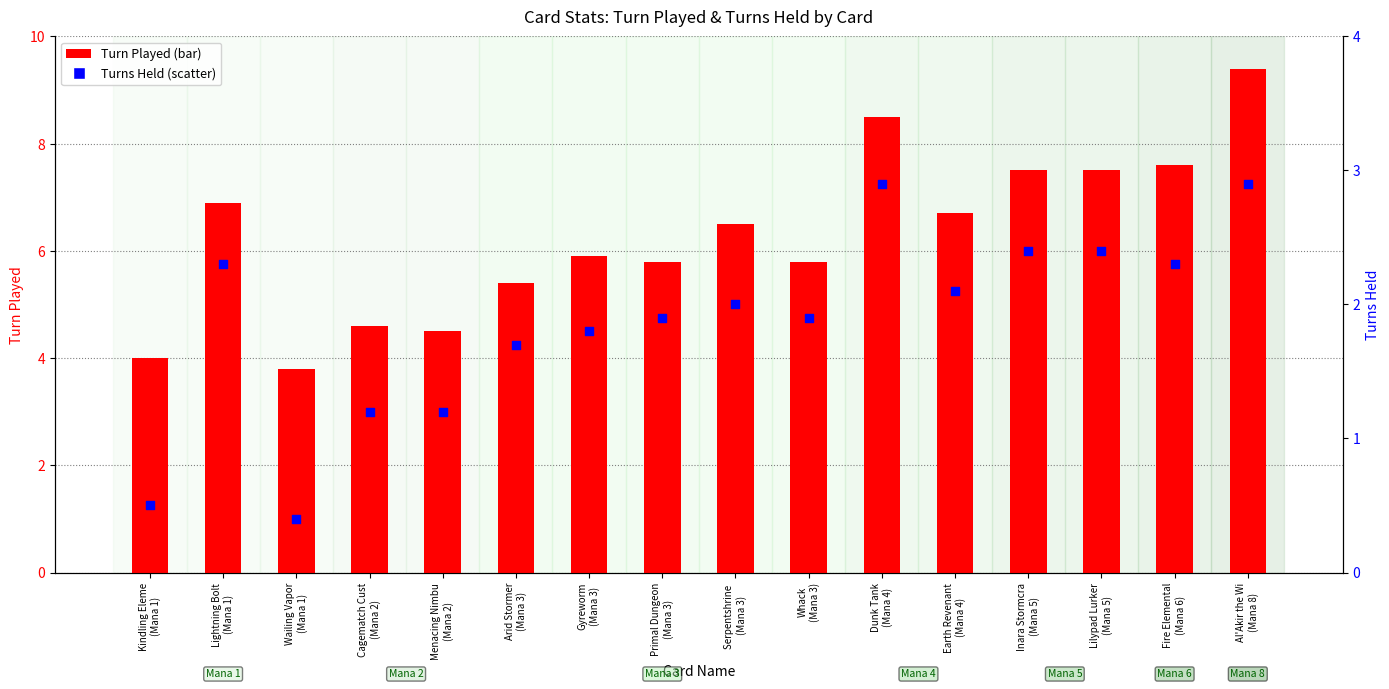

What is the total value across all series at Inara Stormcra
(Mana 5)?

9.9